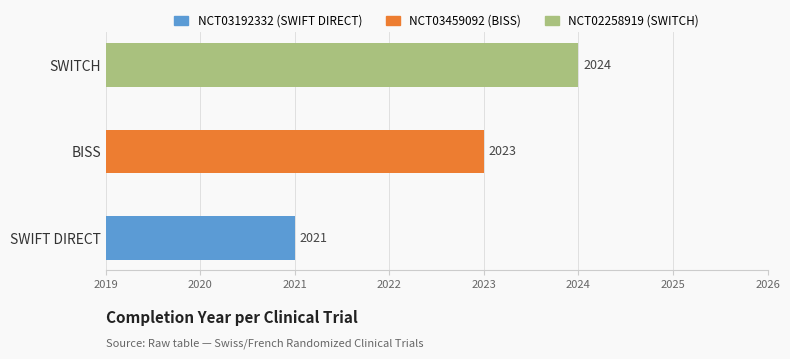

What is the minimum value shown in the chart?

2021